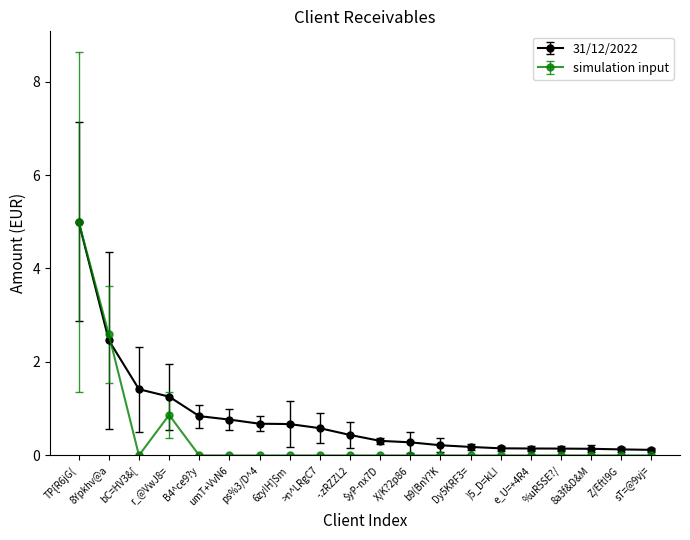

The value of 31/12/2022 at umT+VvN6 is 0.8. True or false?

True